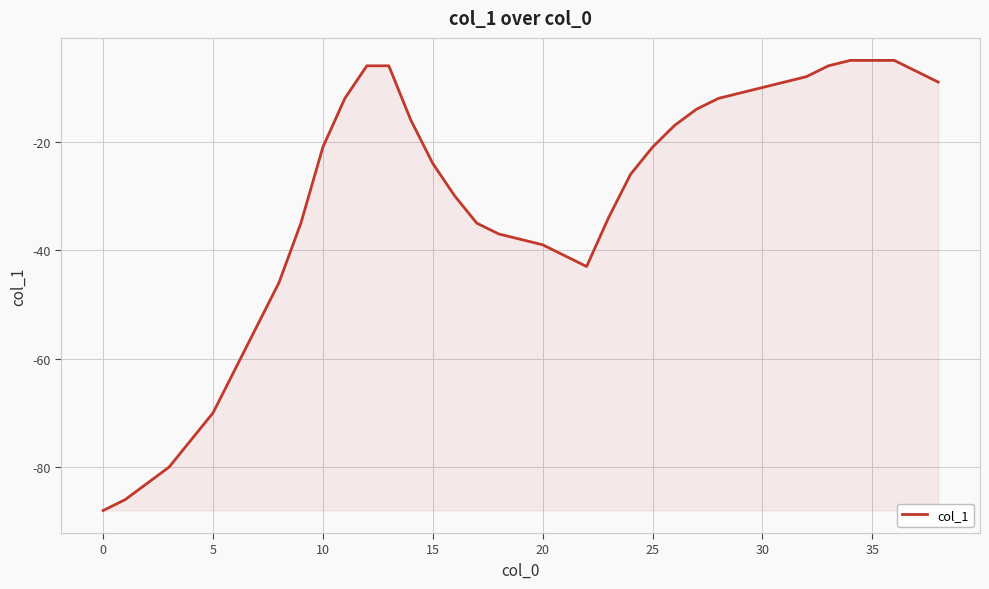

What is the difference between the maximum and minimum values?

83